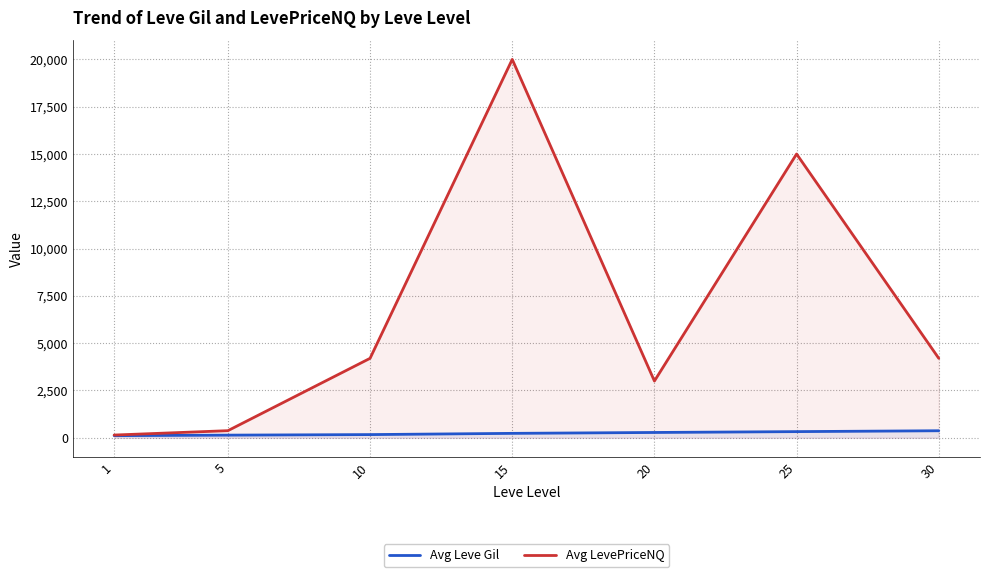

True or false: Avg Leve Gil and Avg LevePriceNQ cross at least once.

False